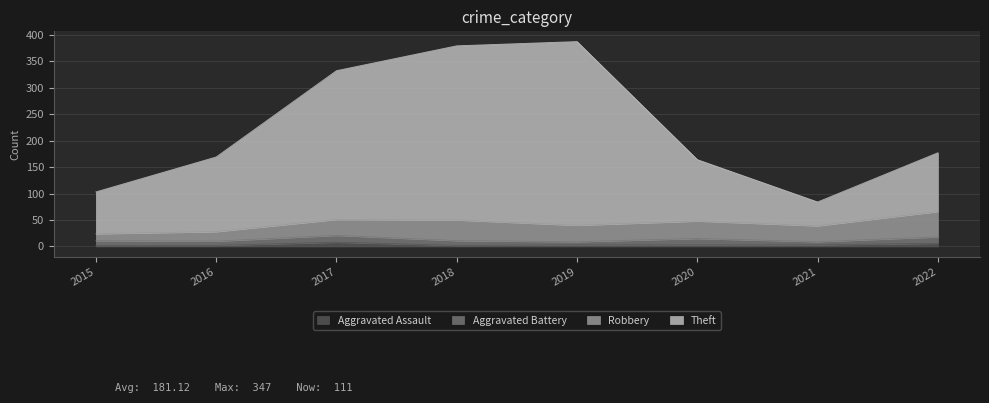

What is the difference between the Theft values at 2015 and 2019?

284